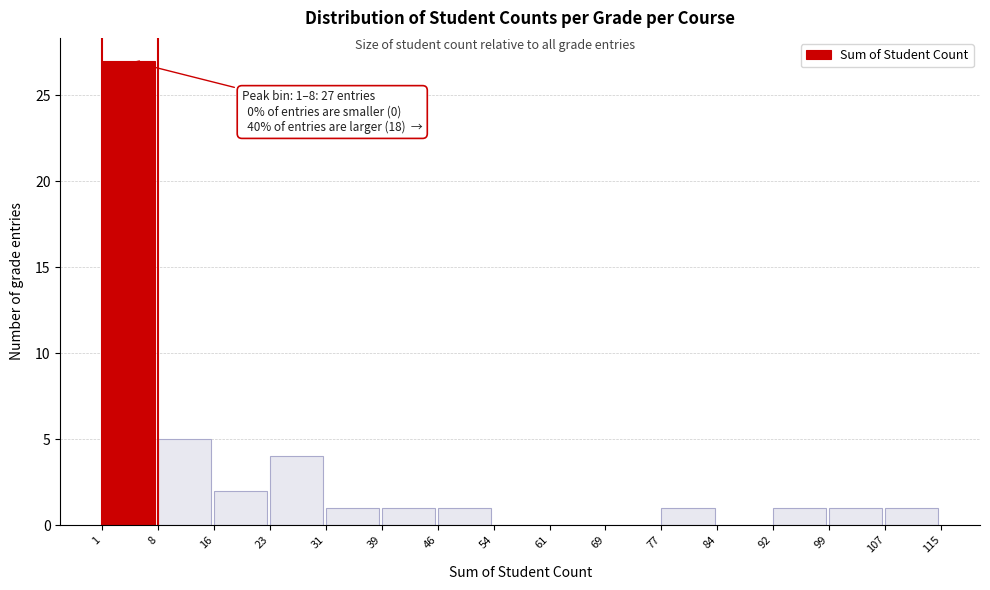

Which range on the x-axis has the tallest bar?

1 to 8